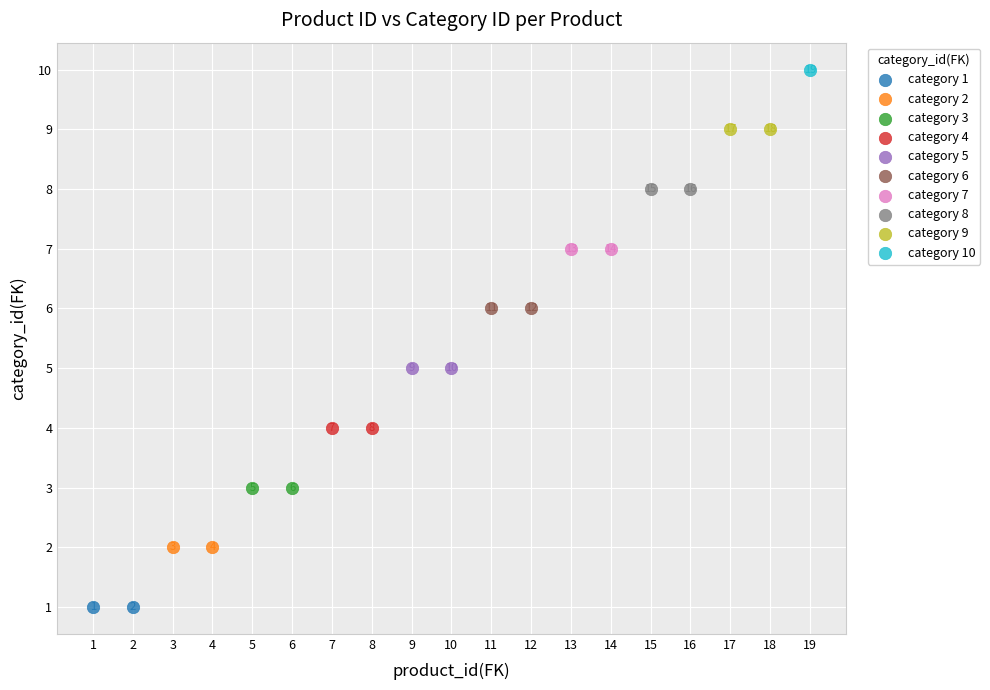

Which series contains the lowest Y value?

category 1